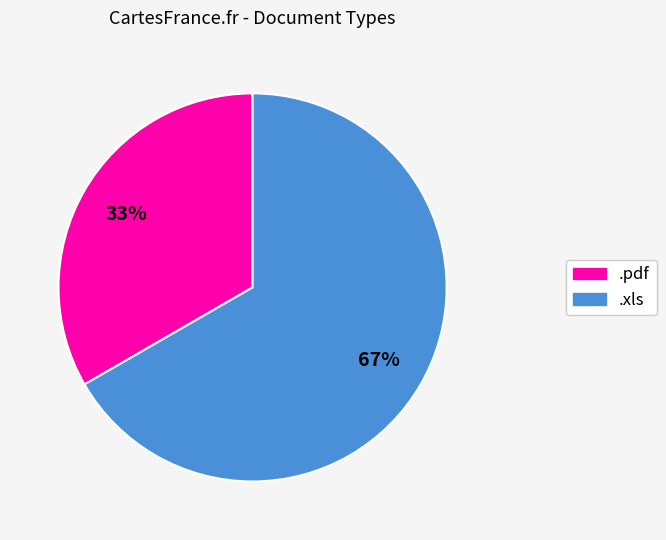

How many slices are in this pie chart?

2